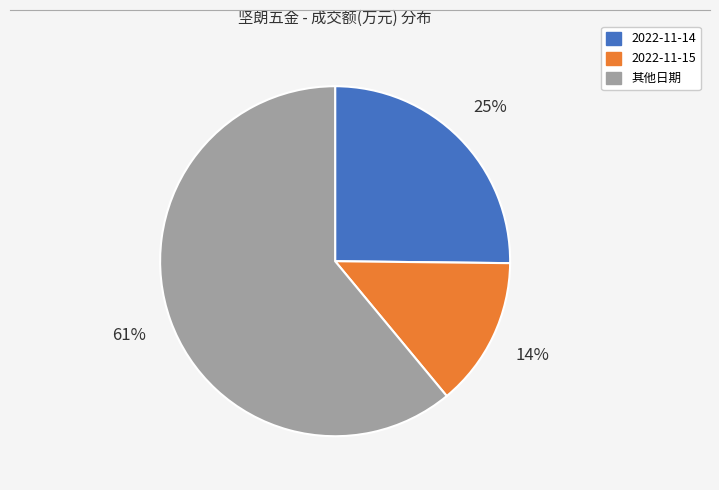

To the nearest percent, what is the difference between the largest and smallest slice percentages?

47%